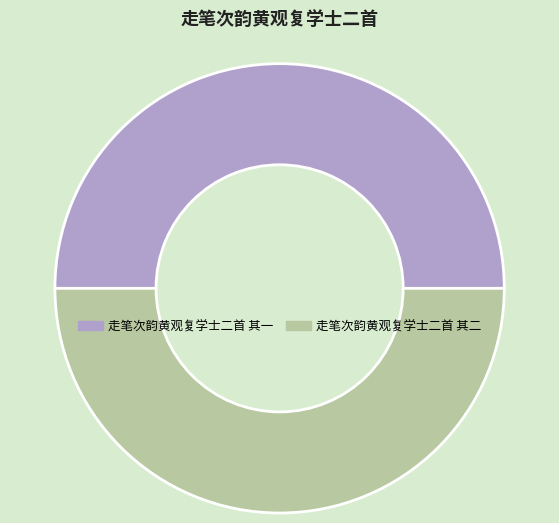

Combined, do 走笔次韵黄观复学士二首 其二 and 走笔次韵黄观复学士二首 其一 account for over 50%?

Yes